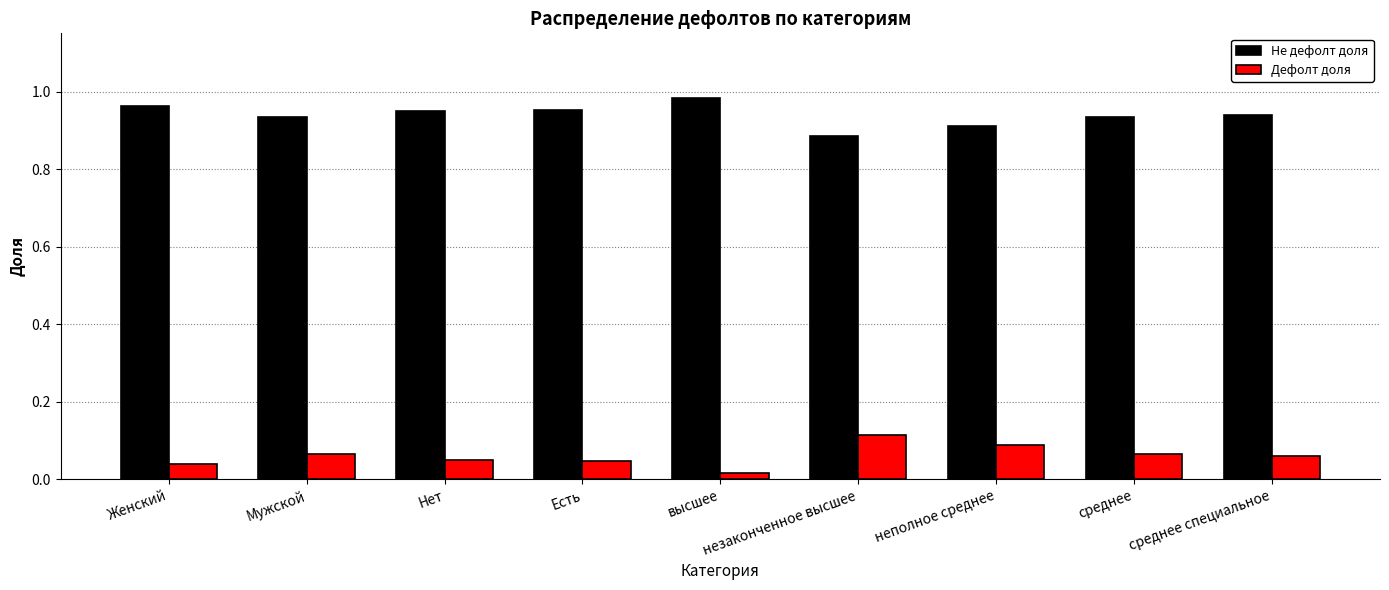

At среднее, list the series in order from largest to smallest.

Не дефолт доля, Дефолт доля